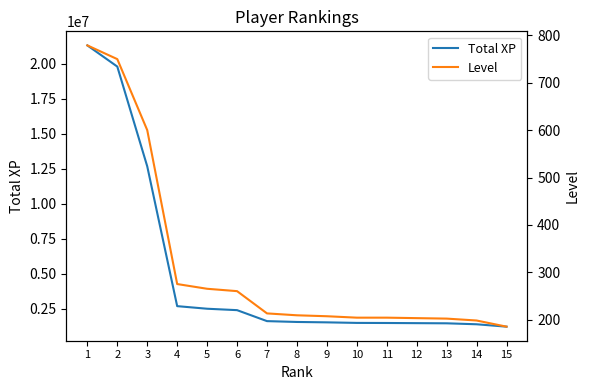

List the series in order of their overall mean, lowest first.

Level, Total XP